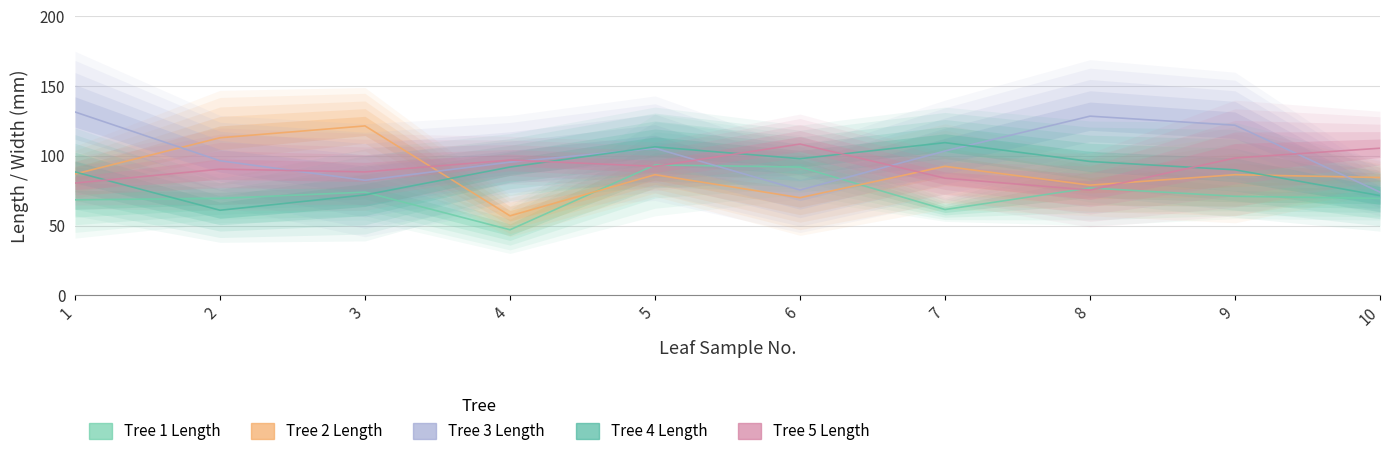

How many interior local valleys does the Tree 3 Length series have?

2